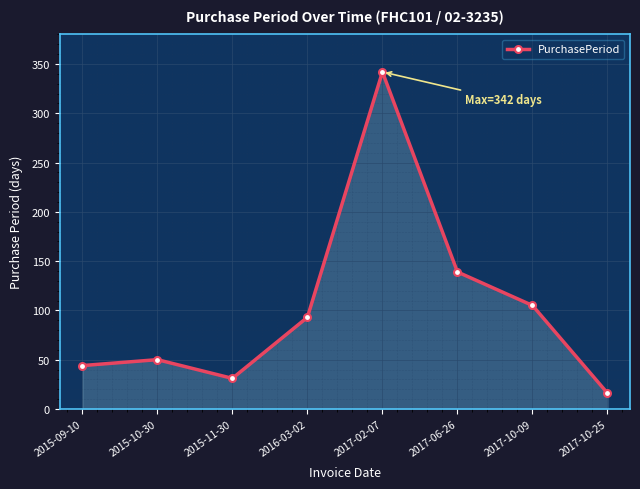

List the labels in order of value, smallest first.

2017-10-25, 2015-11-30, 2015-09-10, 2015-10-30, 2016-03-02, 2017-10-09, 2017-06-26, 2017-02-07